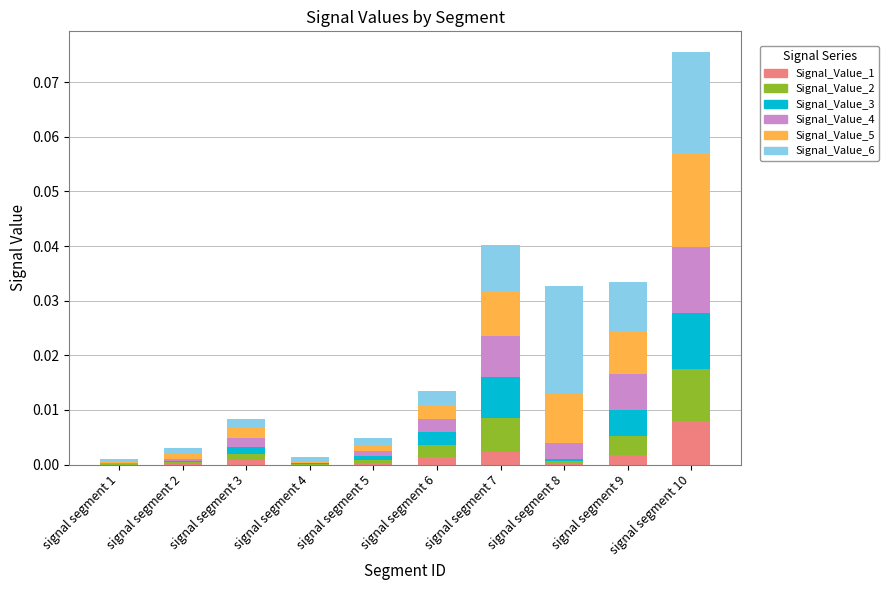

At which label does Signal_Value_1 reach its peak?

signal segment 10